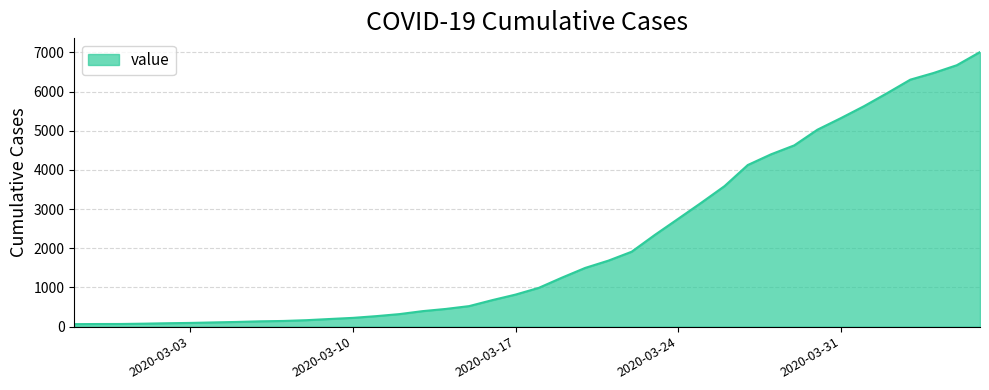

What is the difference between the maximum and minimum values?

6944